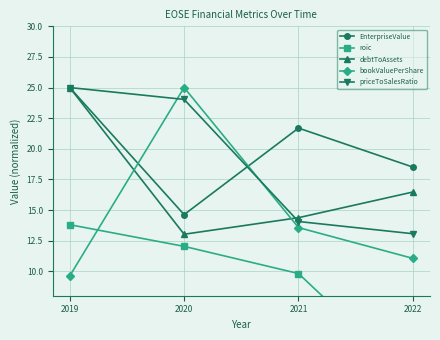

True or false: EnterpriseValue and debtToAssets intersect in this chart.

False